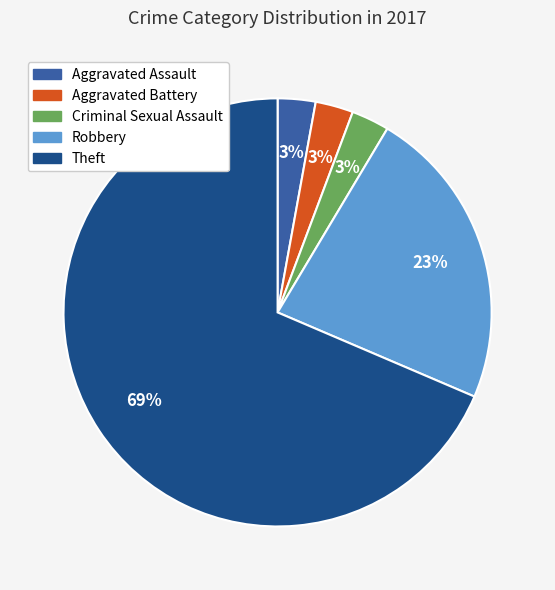

To the nearest percent, what is the average slice percentage?

20%